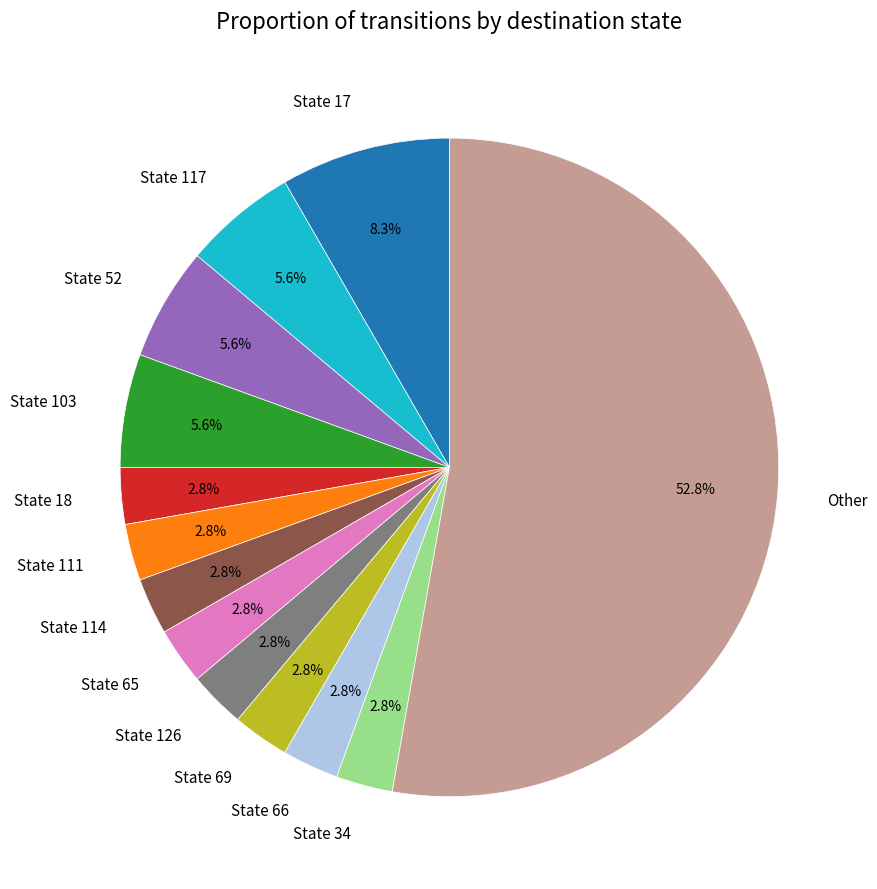

Is there any slice that represents more than half of the pie?

Yes